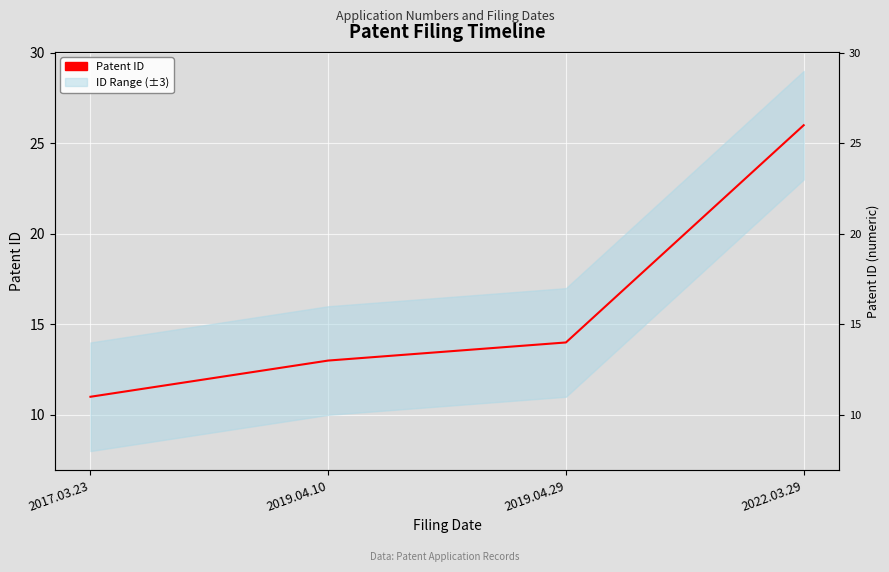

What is the difference between the maximum and minimum values?

15